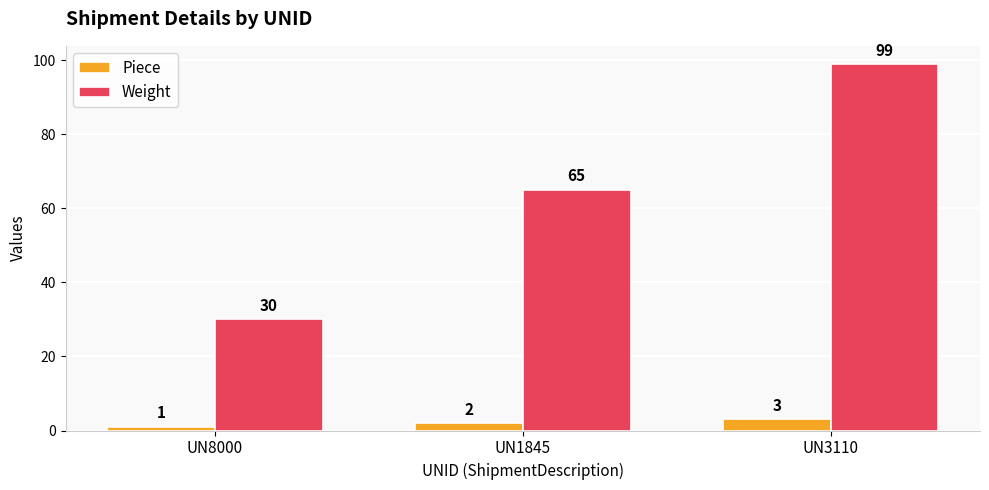

Where is Piece nearest to the value 2?

UN1845